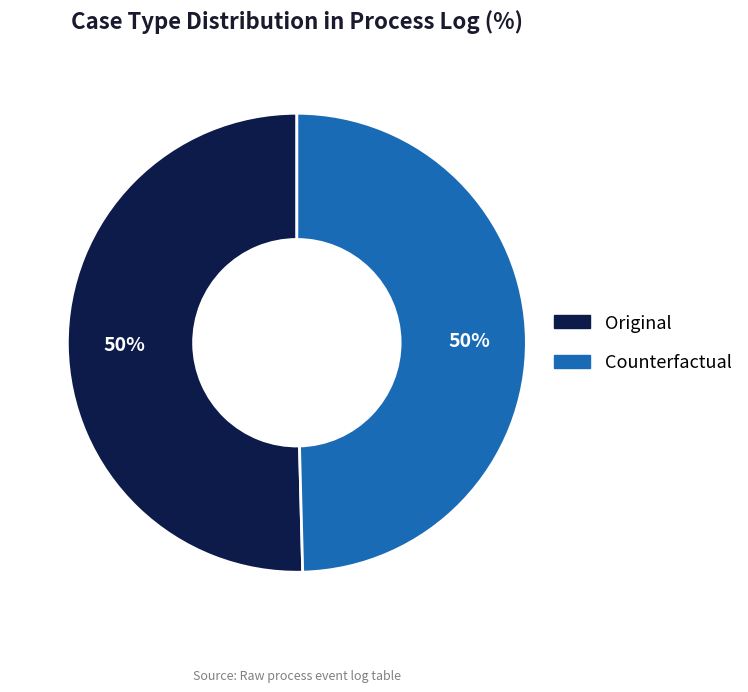

How many slices are in this pie chart?

2